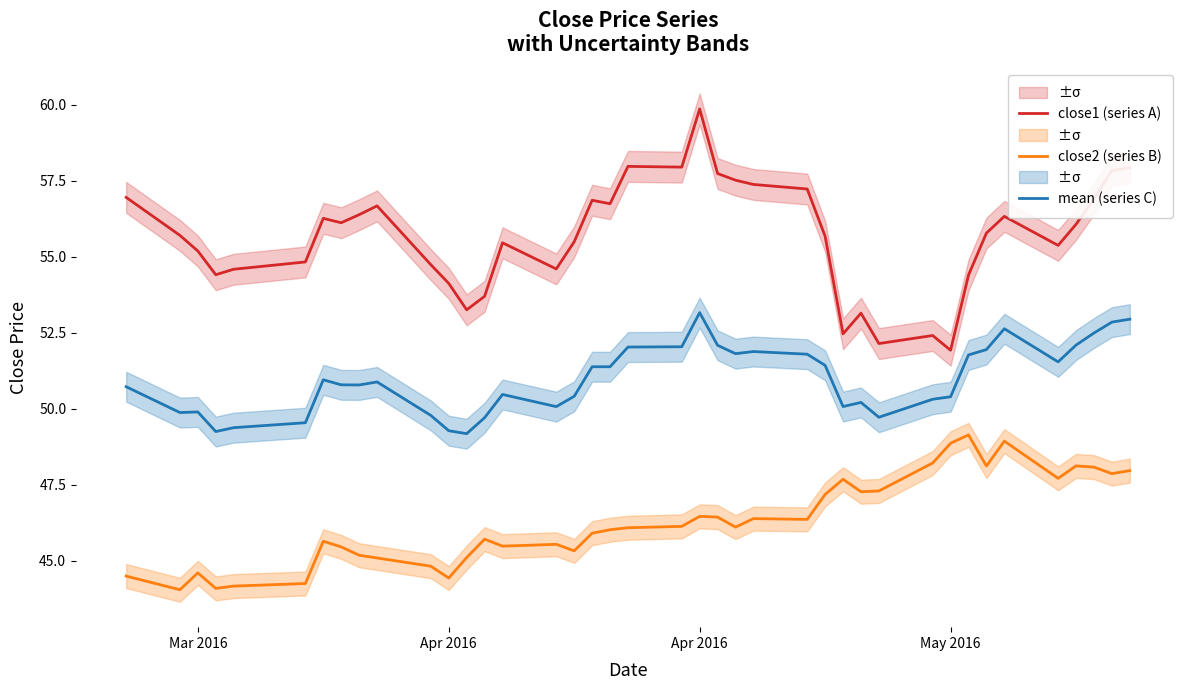

What is the difference between the maximum and second lowest values in the close1 (series A) series?

7.7